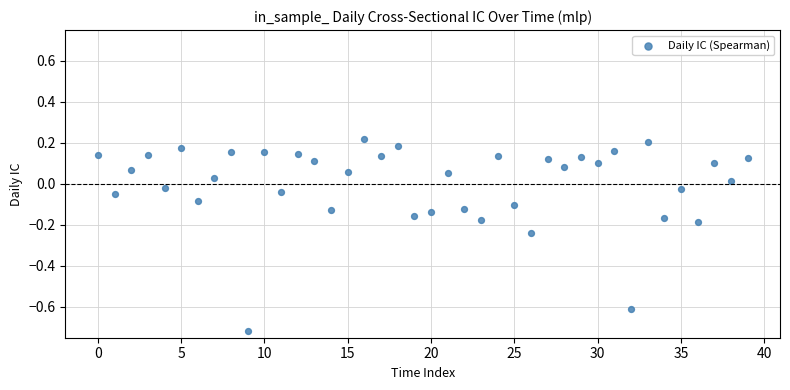

What is the range of Y values (max minus min)?

0.9